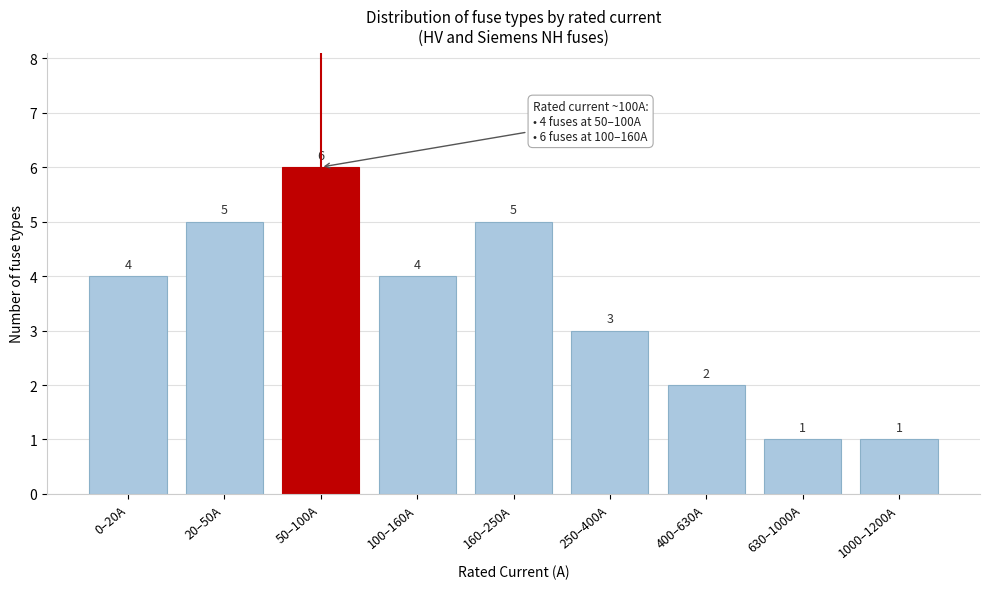

Reading left to right, transcribe all the data shown in this chart.

0–20A=4	20–50A=5	50–100A=6	100–160A=4	160–250A=5	250–400A=3	400–630A=2	630–1000A=1	1000–1200A=1